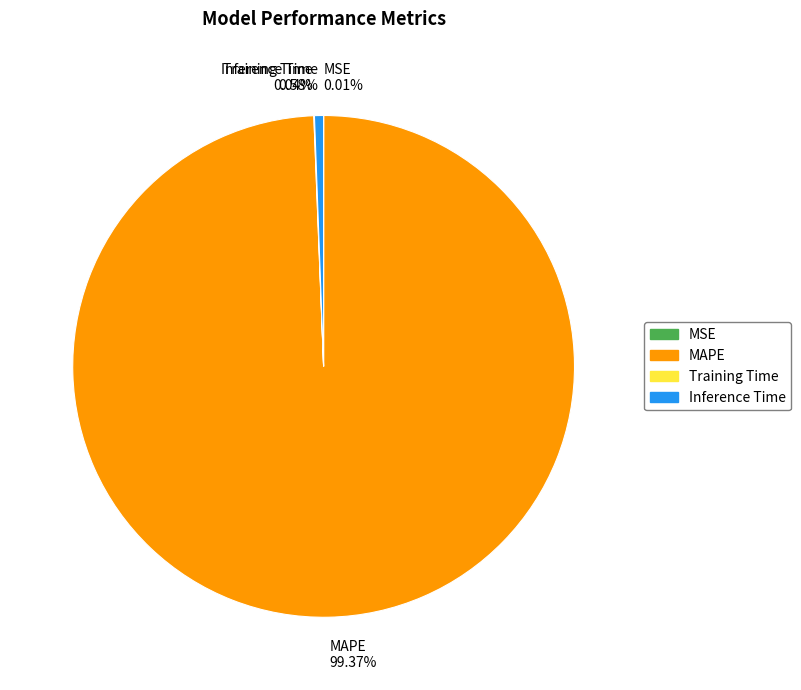

To the nearest percent, what is the difference between the largest and smallest slice percentages?

99%